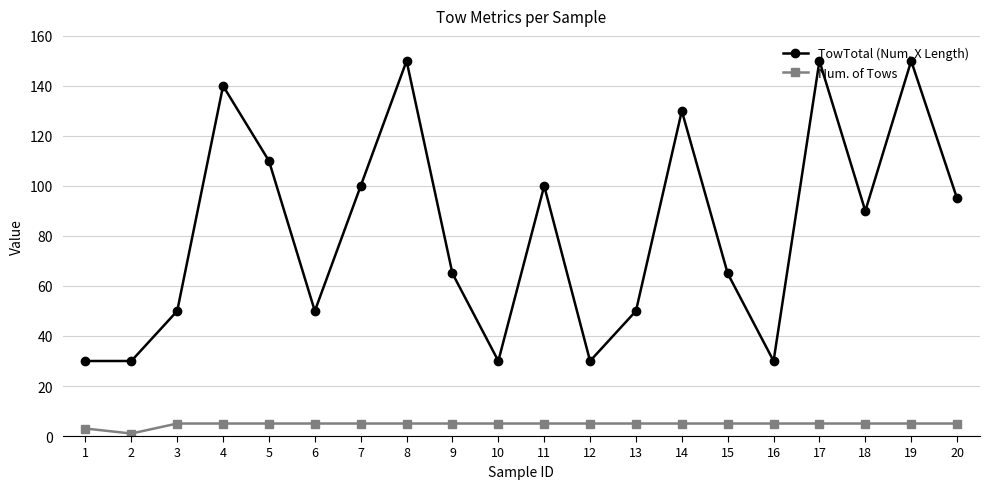

Reading left to right, what are all the values shown in this chart?

TowTotal (Num. X Length): 1=30	2=30	3=50	4=140	5=110	6=50	7=100	8=150	9=65	10=30	11=100	12=30	13=50	14=130	15=65	16=30	17=150	18=90	19=150	20=95
Num. of Tows: 1=3	2=1	3=5	4=5	5=5	6=5	7=5	8=5	9=5	10=5	11=5	12=5	13=5	14=5	15=5	16=5	17=5	18=5	19=5	20=5